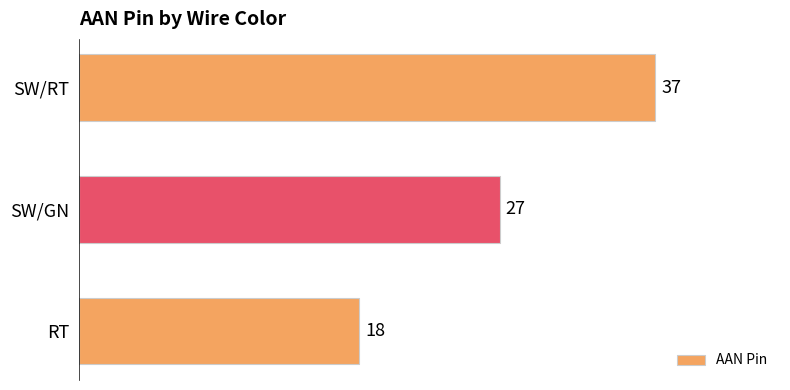

Rank the categories by value from highest to lowest.

SW/RT, SW/GN, RT